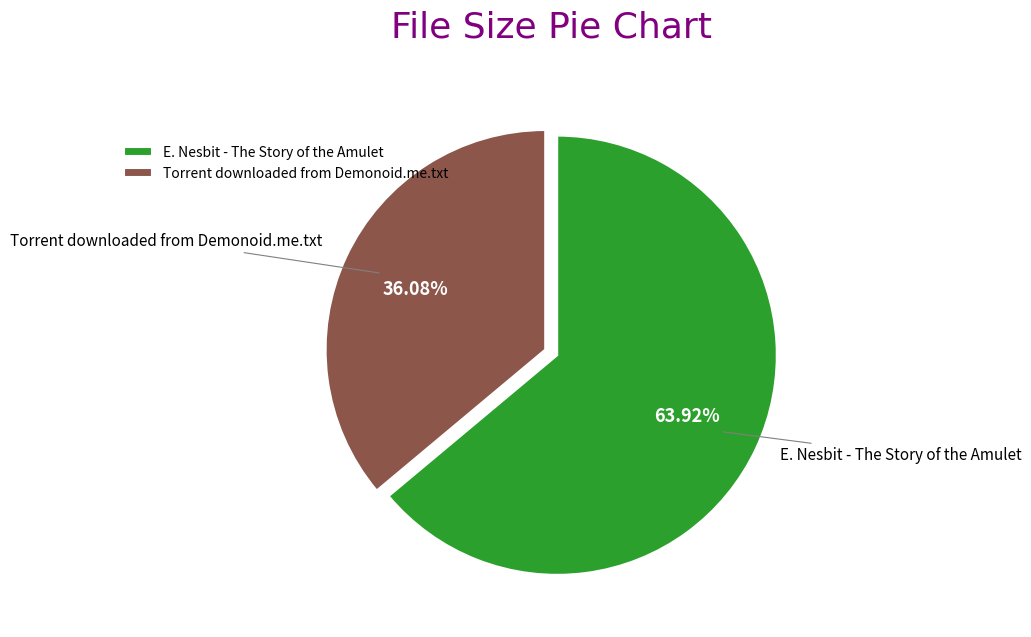

Which slice is the largest?

E. Nesbit - The Story of the Amulet